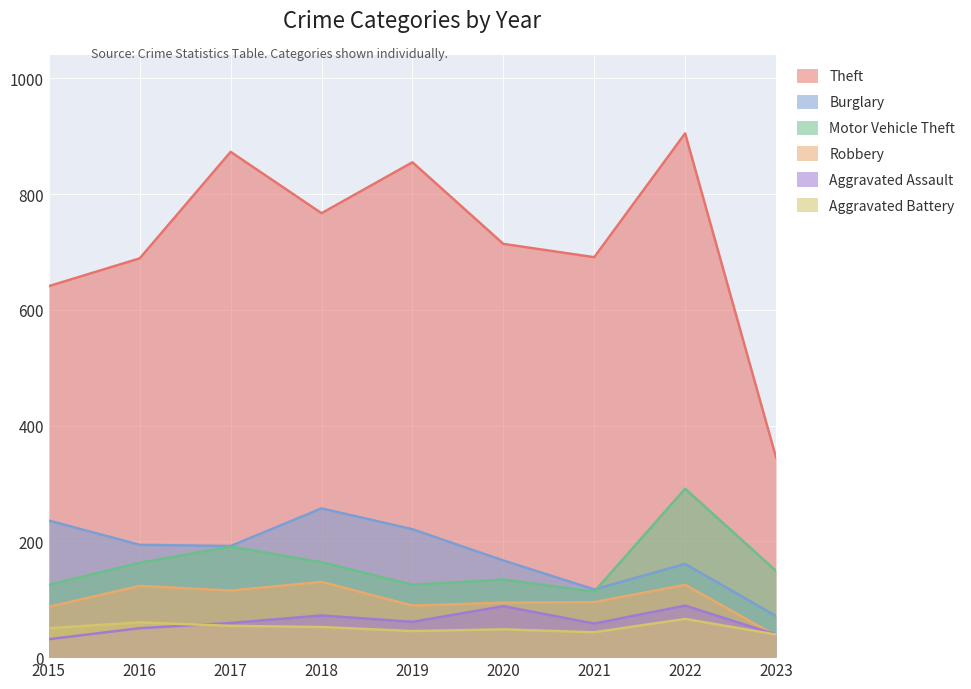

At which label does Motor Vehicle Theft first exceed 149?

2016